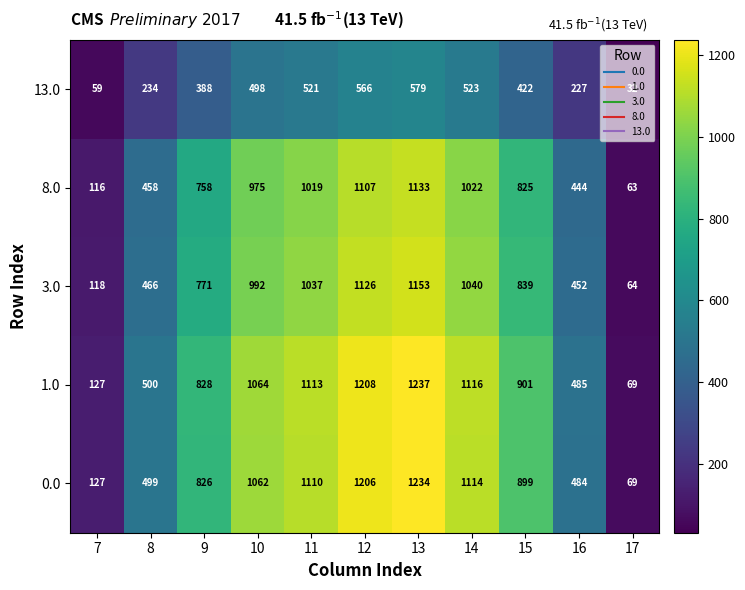

Which category has the lowest value across all series?

17